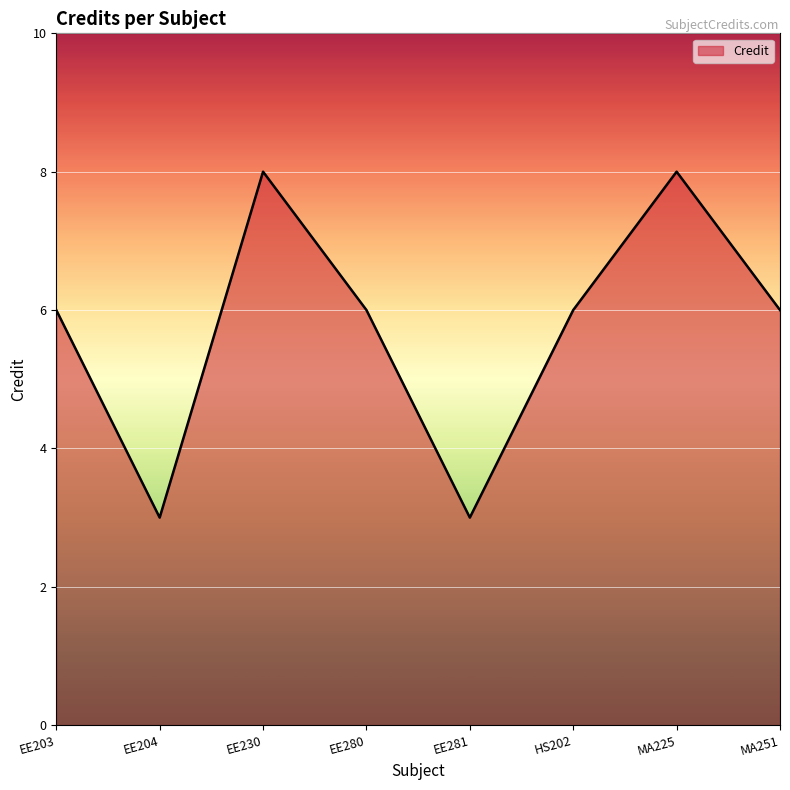

What is the minimum value shown in the chart?

3